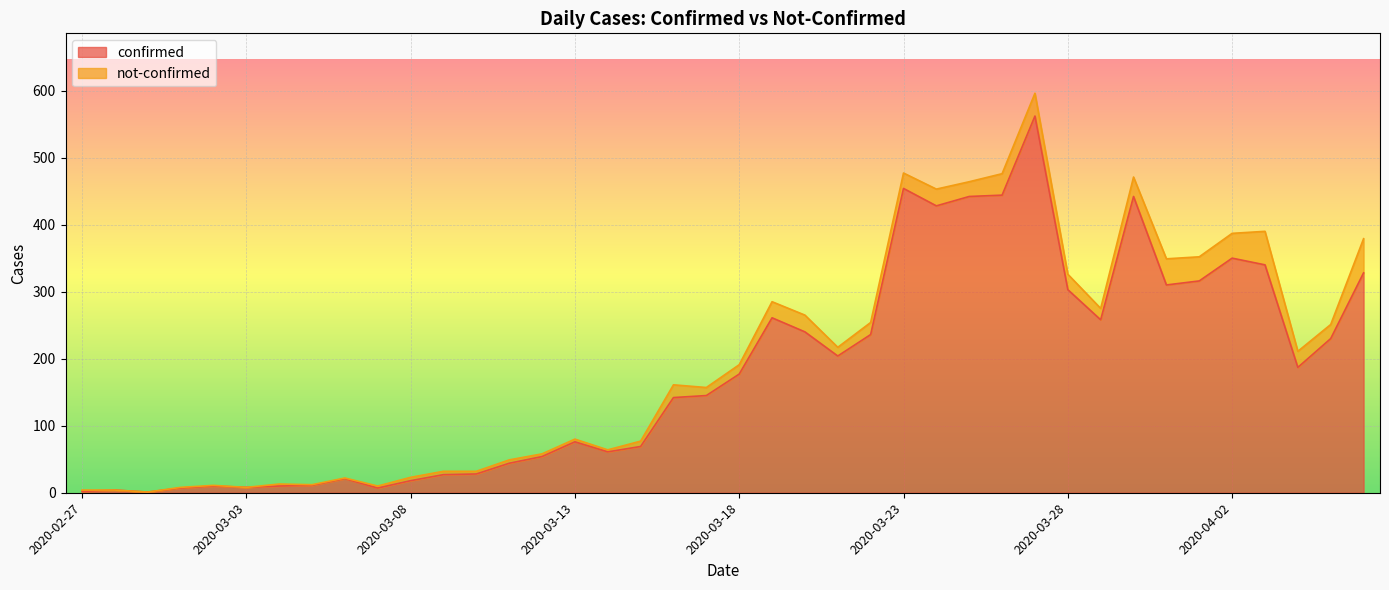

How many values are below 177?

20